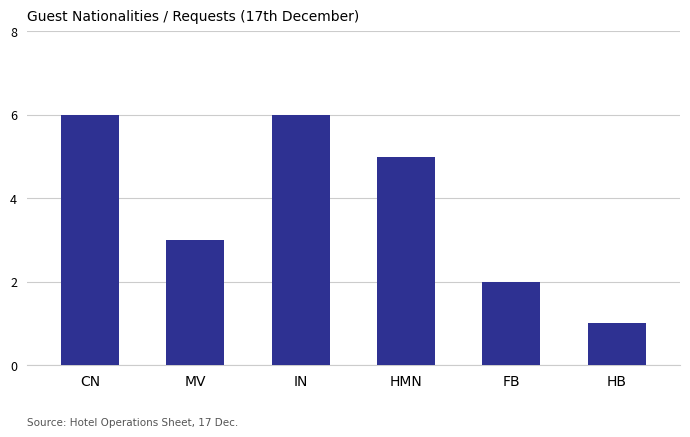

Which label corresponds to the smallest value in the chart?

HB